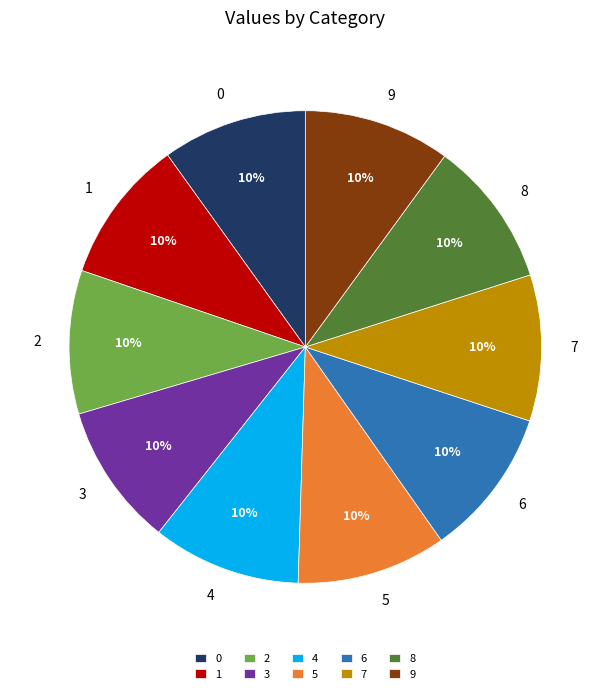

To the nearest percent, what portion does 8 represent?

10%